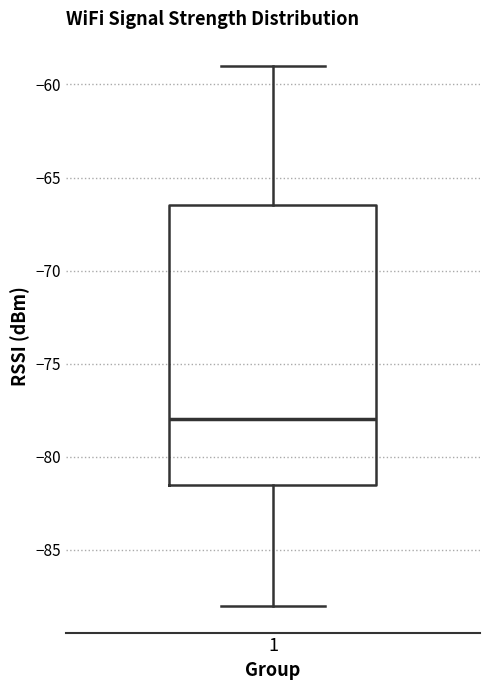

Where is the upper edge of the box at x = 1 on the y-axis? The values are not printed on the chart, so give them approximately, as read against the axis.

-66.5